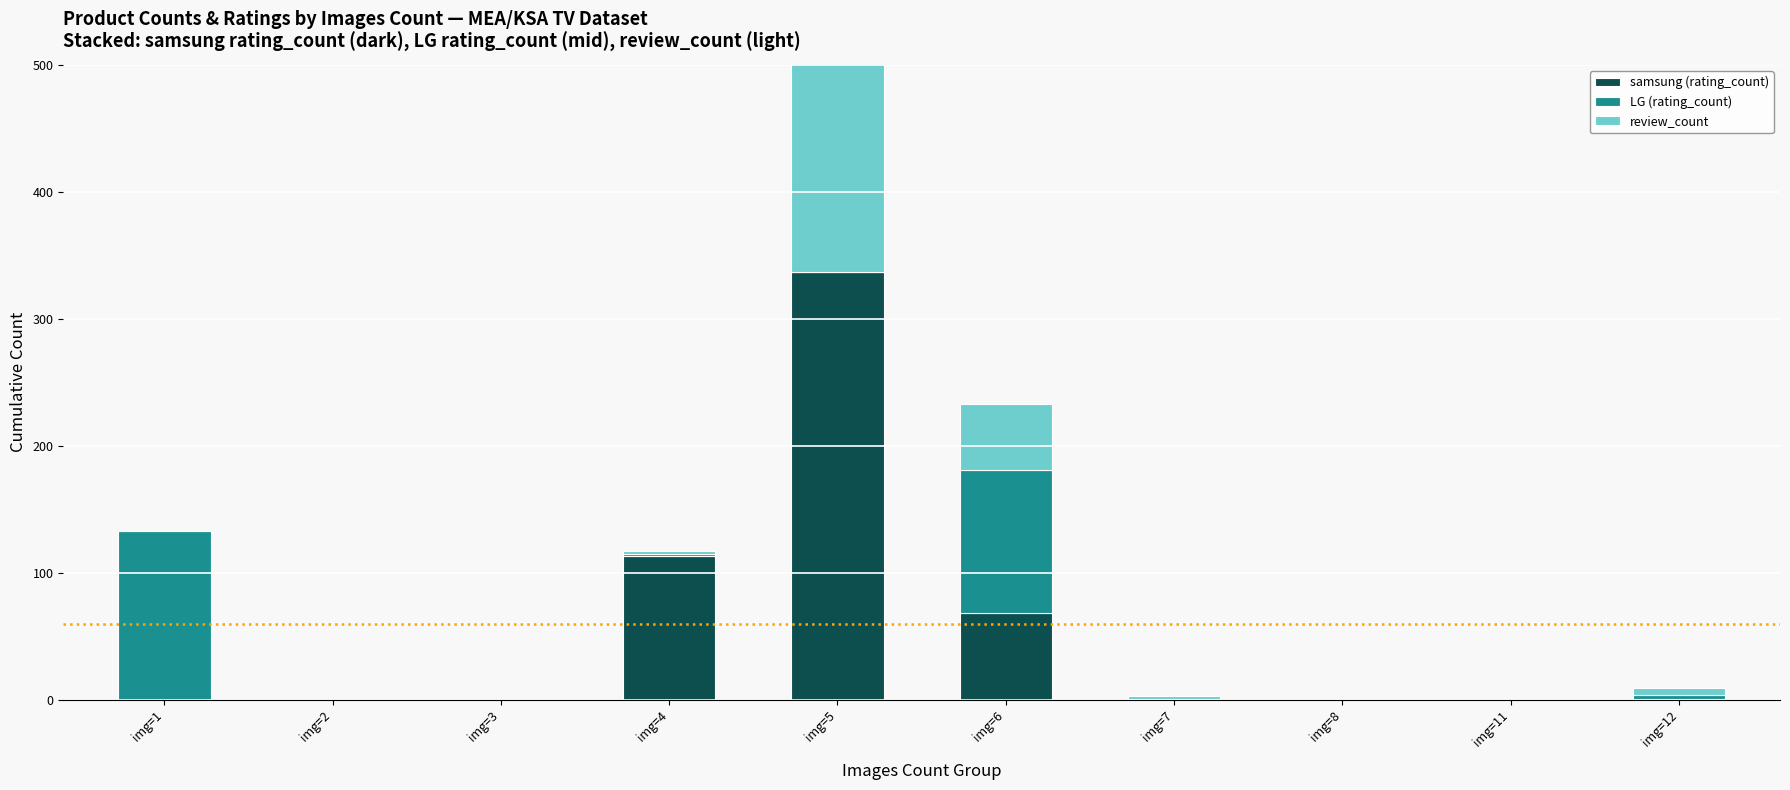

What is the sum of all LG (rating_count) values?

252